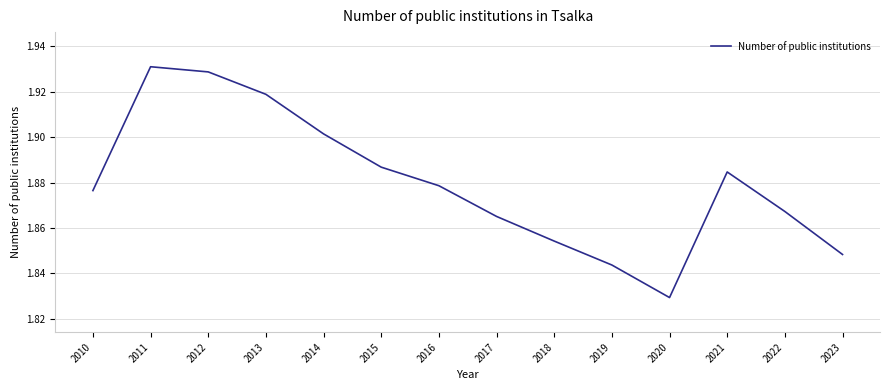

True or false: the data has more than 1 interior local peaks.

True